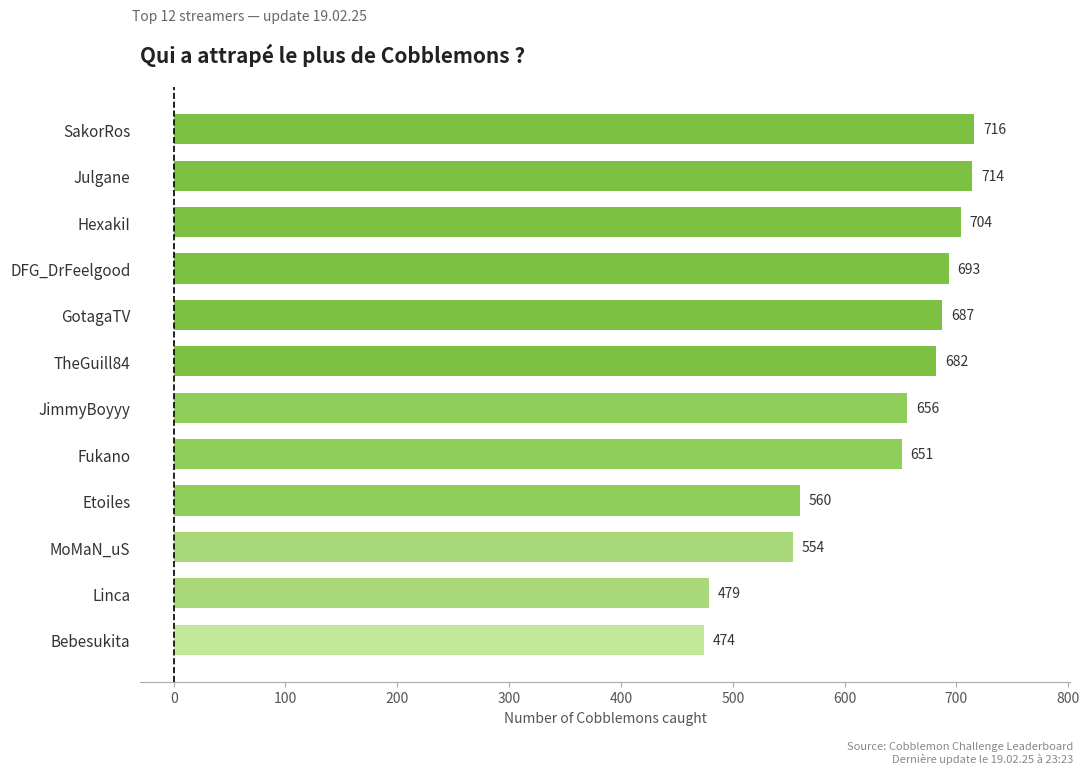

Reading bottom to top, what are all the values shown in this chart?

Bebesukita=474	Linca=479	MoMaN_uS=554	Etoiles=560	Fukano=651	JimmyBoyyy=656	TheGuill84=682	GotagaTV=687	DFG_DrFeelgood=693	HexakiI=704	Julgane=714	SakorRos=716